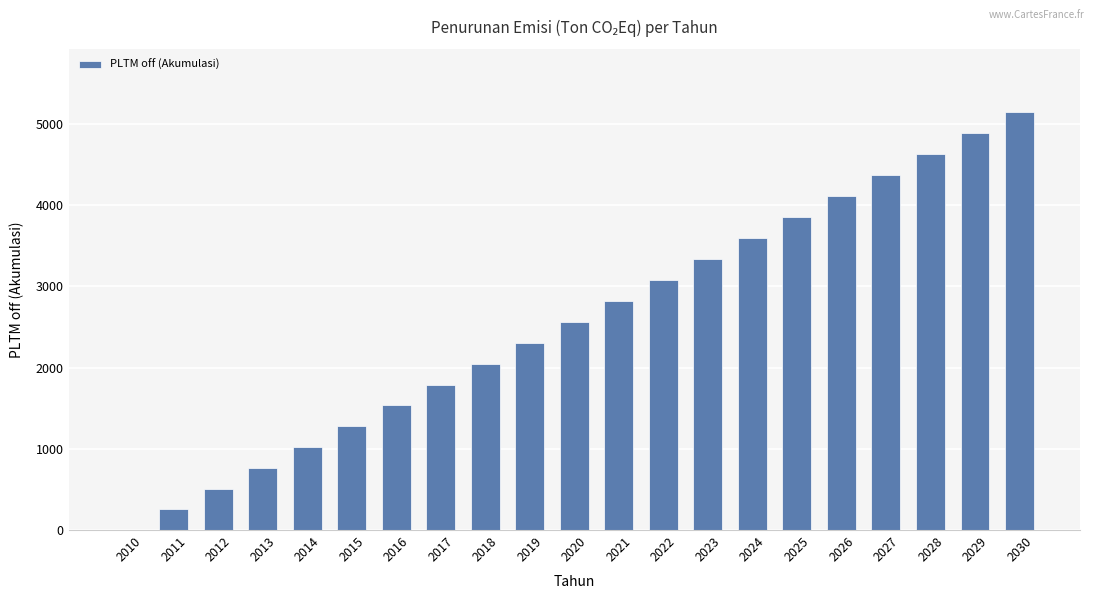

Between 2029 and 2020, which is larger?

2029